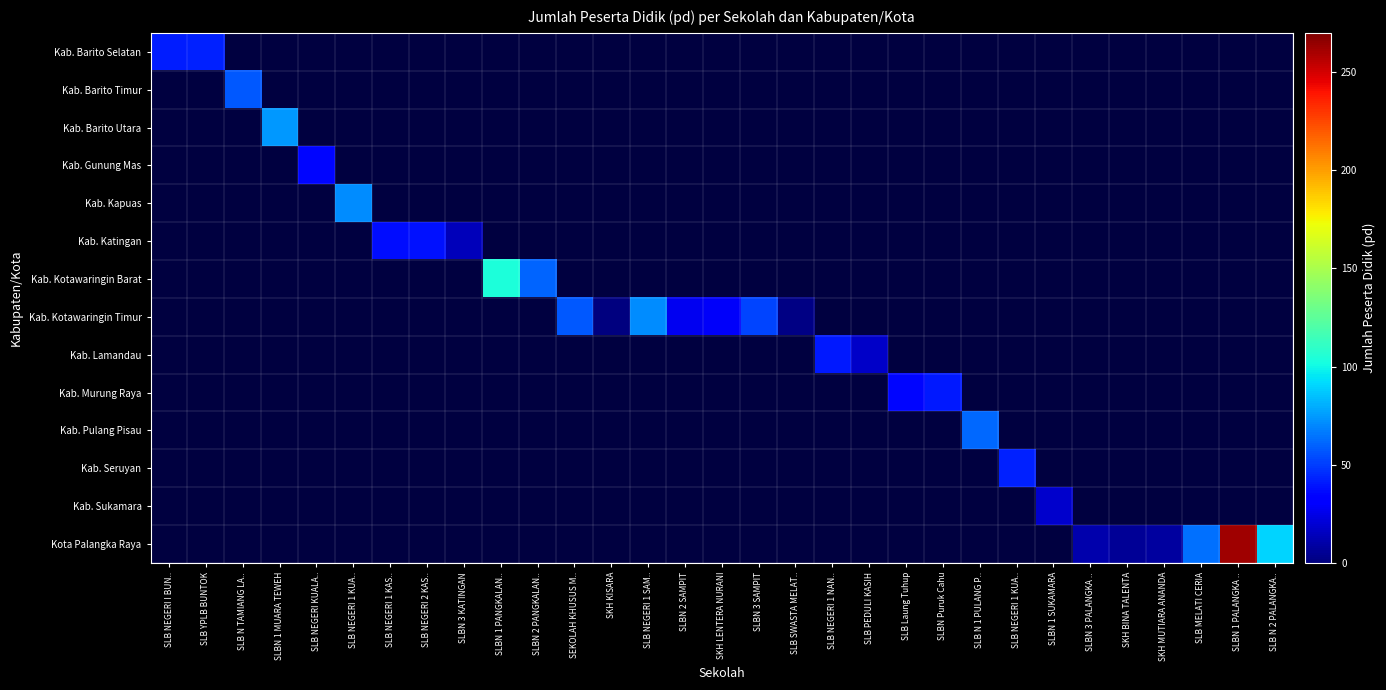

What is the greatest value displayed?

262.0